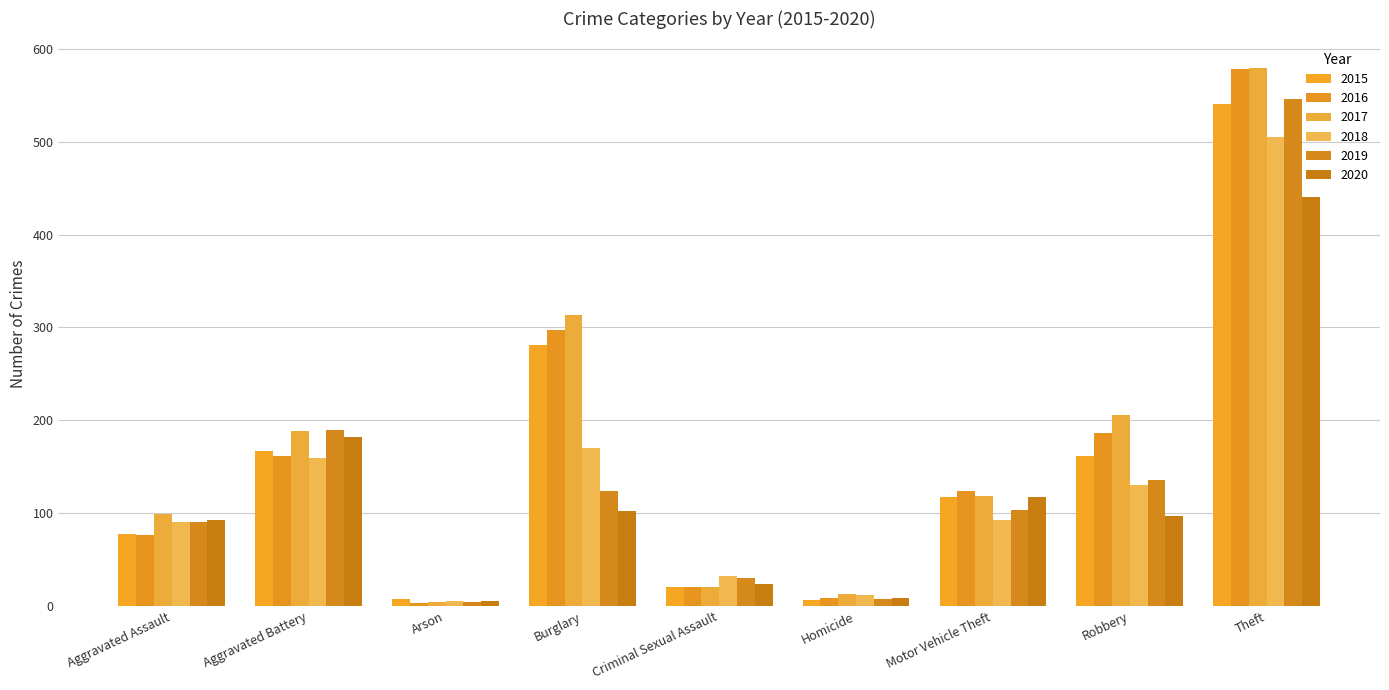

How many bars are there in each group?

6